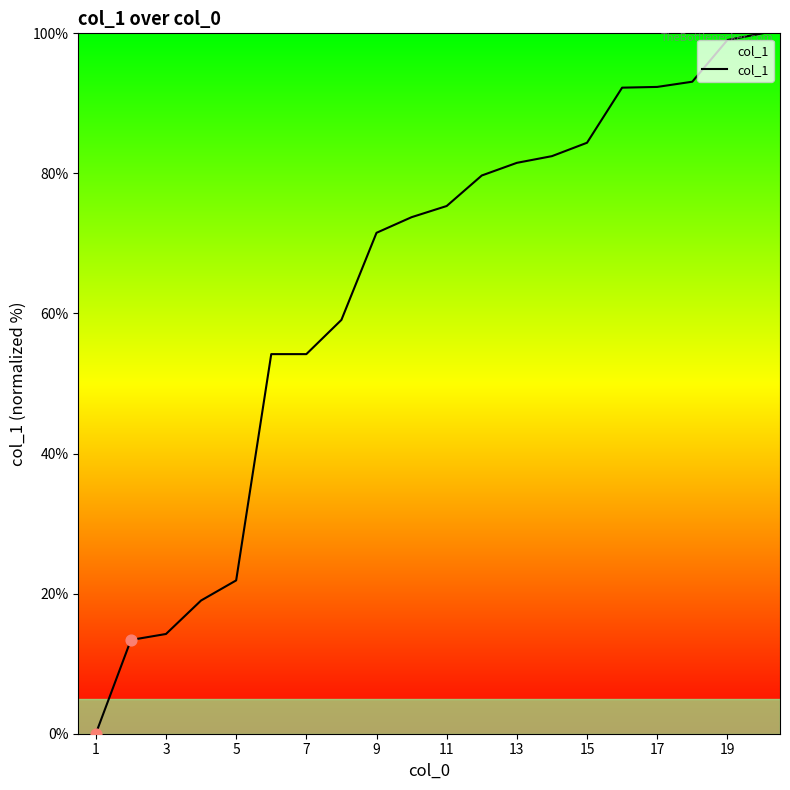

What is the greatest value displayed?

100.0